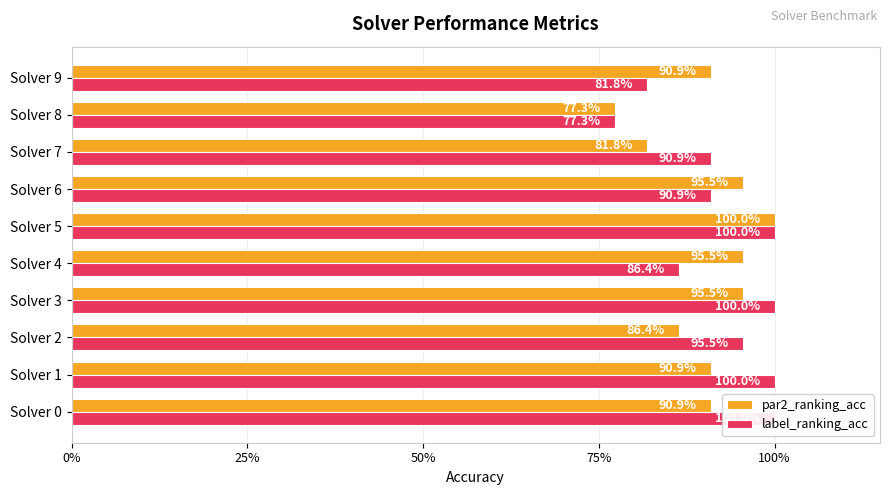

What is the total value across all series at Solver 7?

1.7